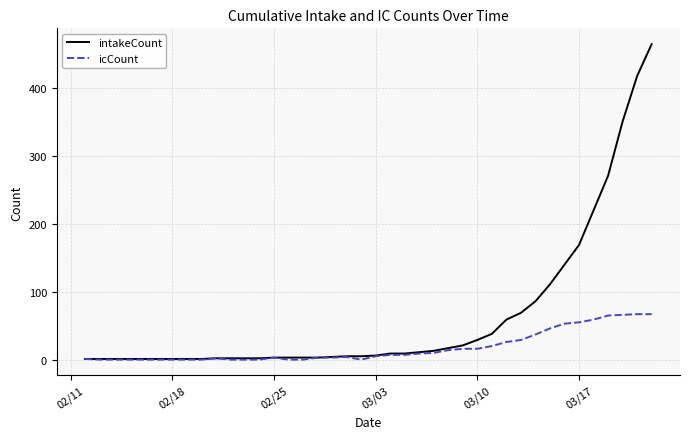

What is the maximum value shown in the chart?

465